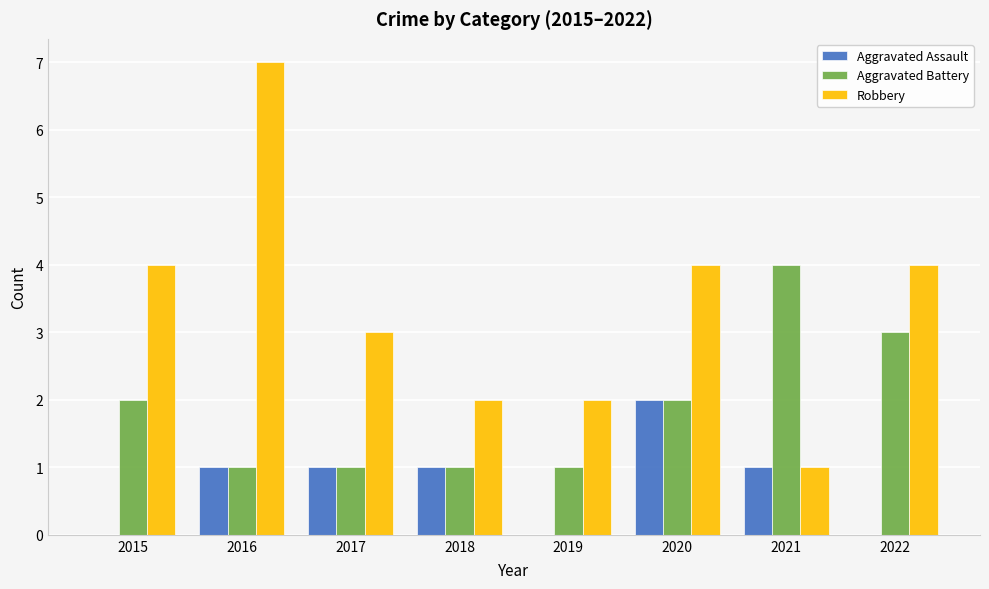

What value does the Robbery series have at 2020?

4